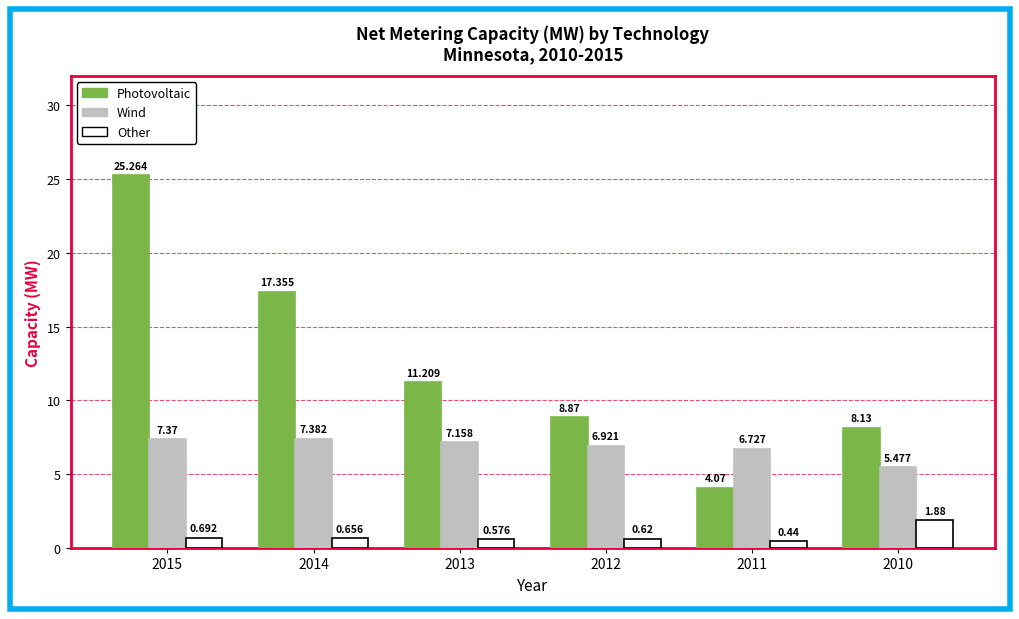

How many data points does each series have?

6